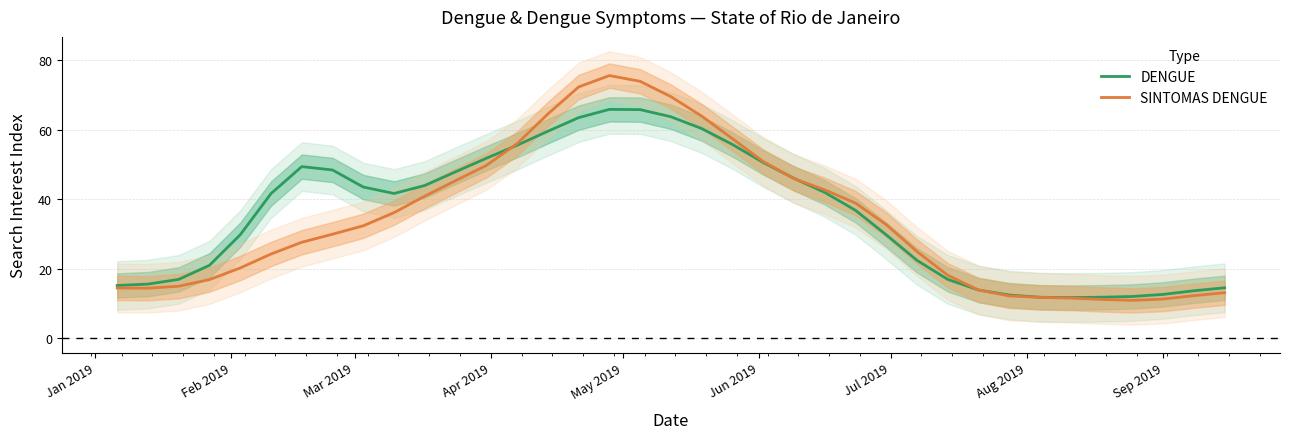

What are all the series names shown in the legend?

DENGUE, SINTOMAS DENGUE